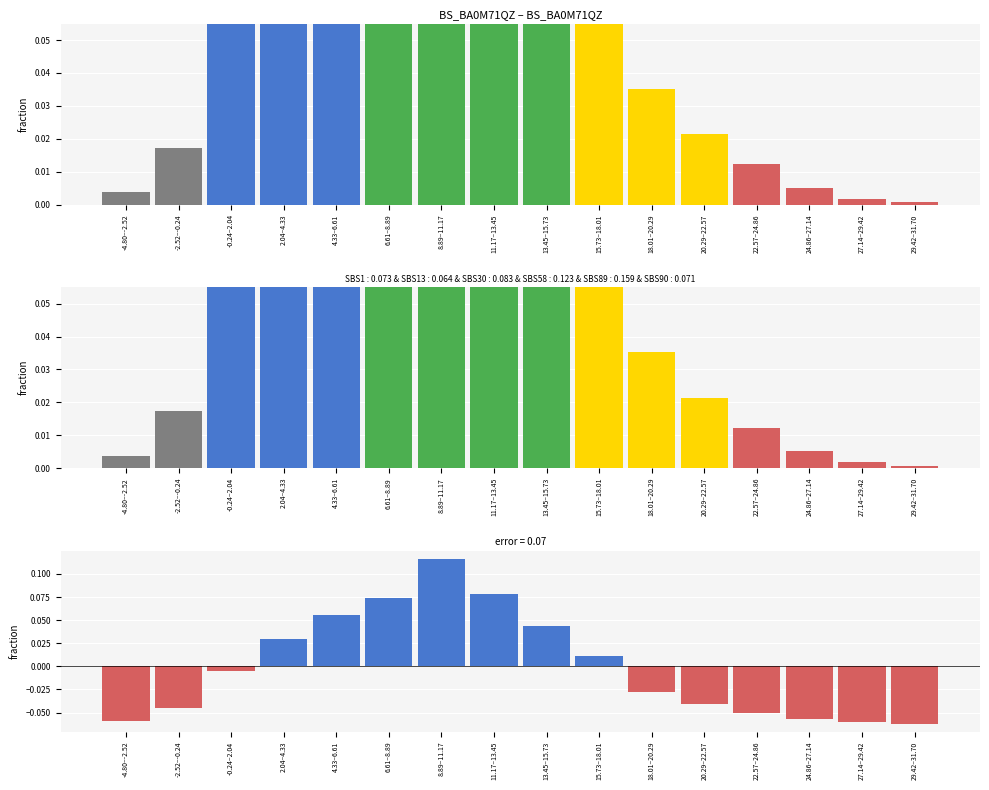

Is it true that col_1 equals 0.1 at 6.61–8.89?

False